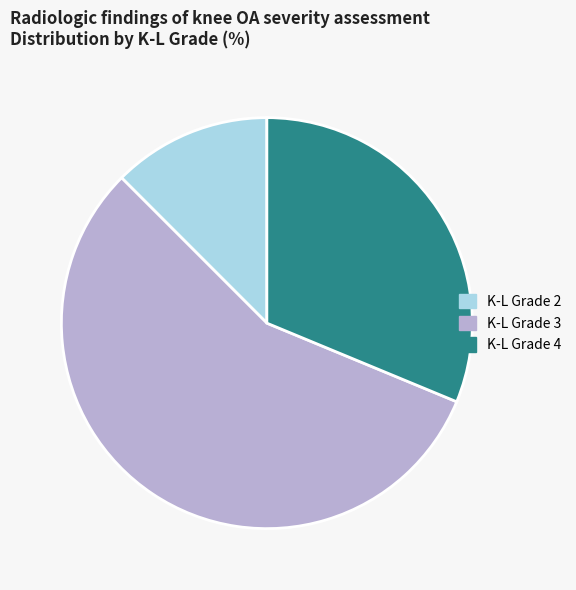

What is the majority slice?

K-L Grade 3